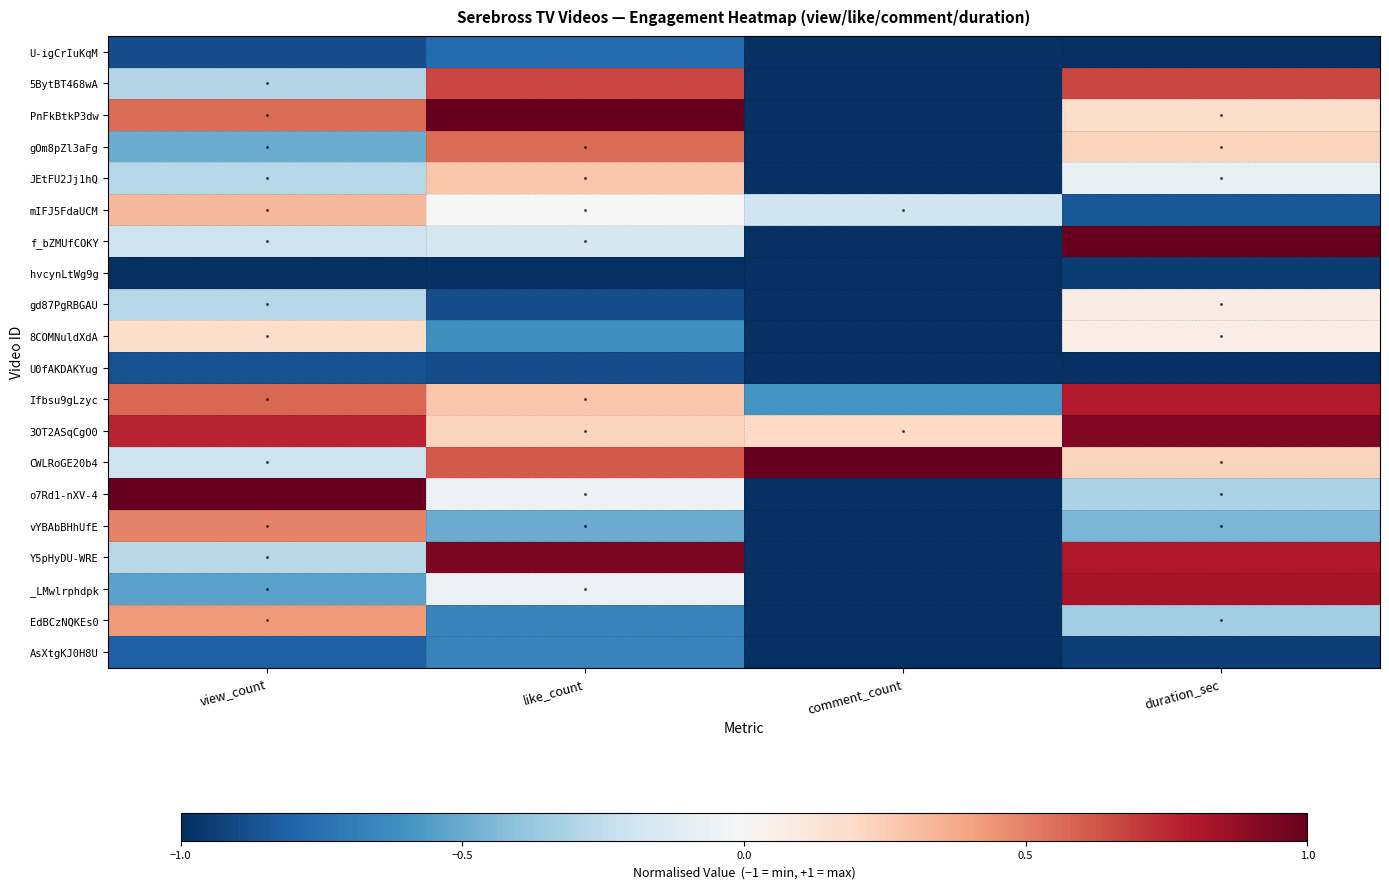

At like_count, list the series in order from smallest to largest.

hvcynLtWg9g, gd87PgRBGAU, U0fAKDAKYug, U-igCrIuKqM, EdBCzNQKEs0, AsXtgKJ0H8U, 8COMNuldXdA, vYBAbBHhUfE, f_bZMUfCOKY, o7Rd1-nXV-4, _LMwlrphdpk, mIFJ5FdaUCM, 3OT2ASqCgO0, JEtFU2Jj1hQ, Ifbsu9gLzyc, gOm8pZl3aFg, CWLRoGE20b4, 5BytBT468wA, Y5pHyDU-WRE, PnFkBtkP3dw